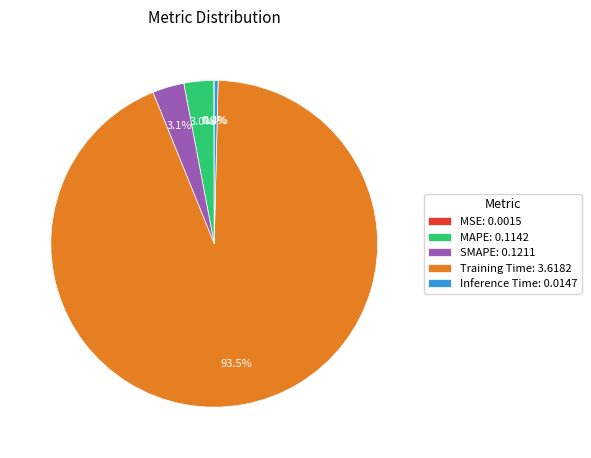

What percentage do Inference Time: 0.0147 and Training Time: 3.6182 together represent?

93.9%